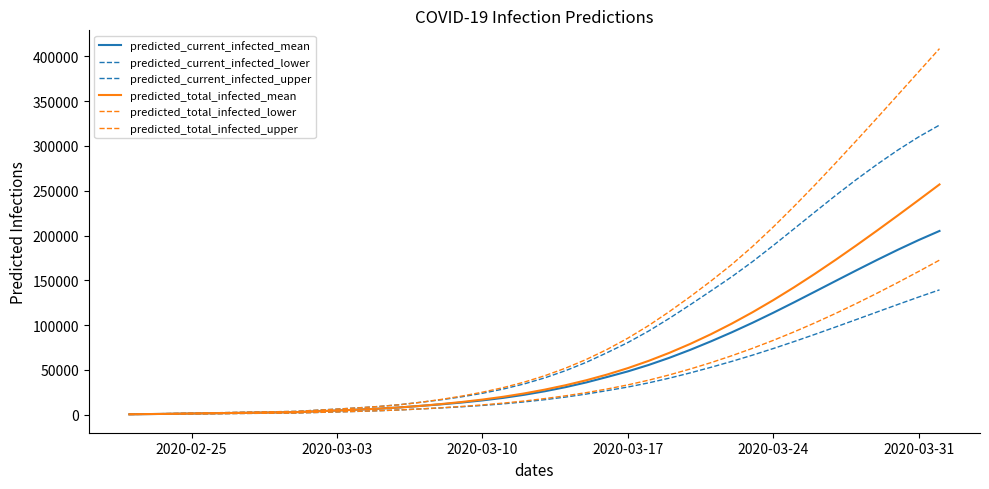

How many lines are shown in the chart?

6